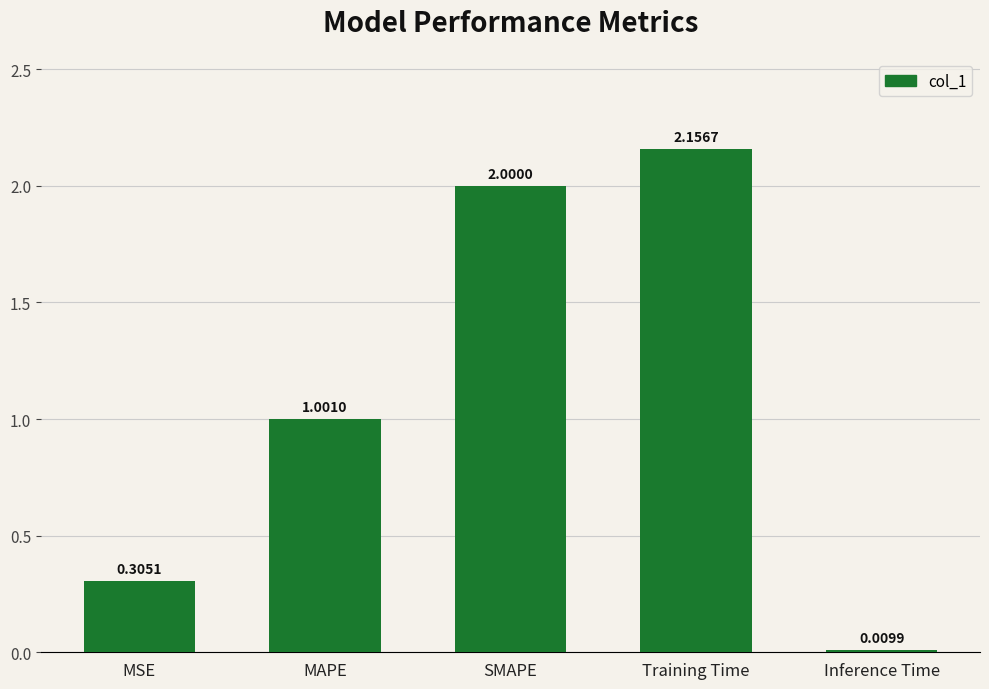

What is the change in value from SMAPE to Inference Time?

-2.0